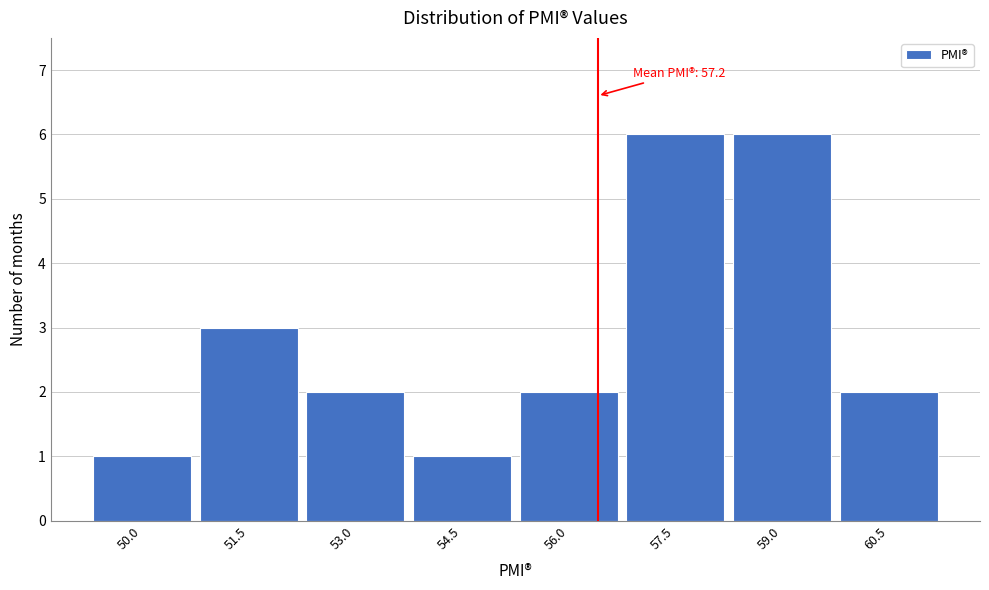

Reading left to right, transcribe all the data shown in this chart.

1	3	2	1	2	6	6	2